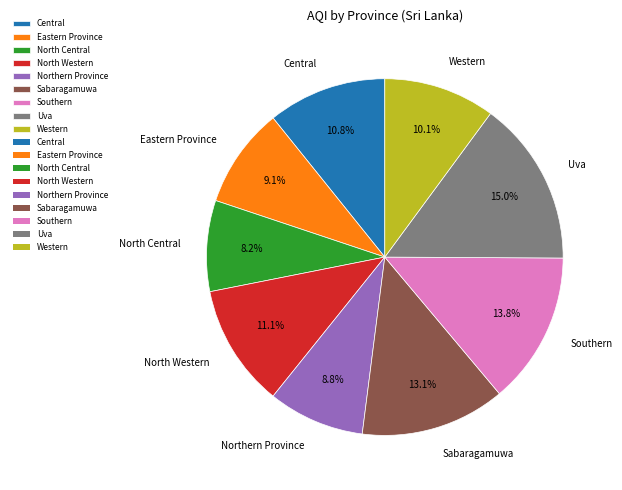

Combined, what portion of the pie is North Western and Eastern Province?

20.2%